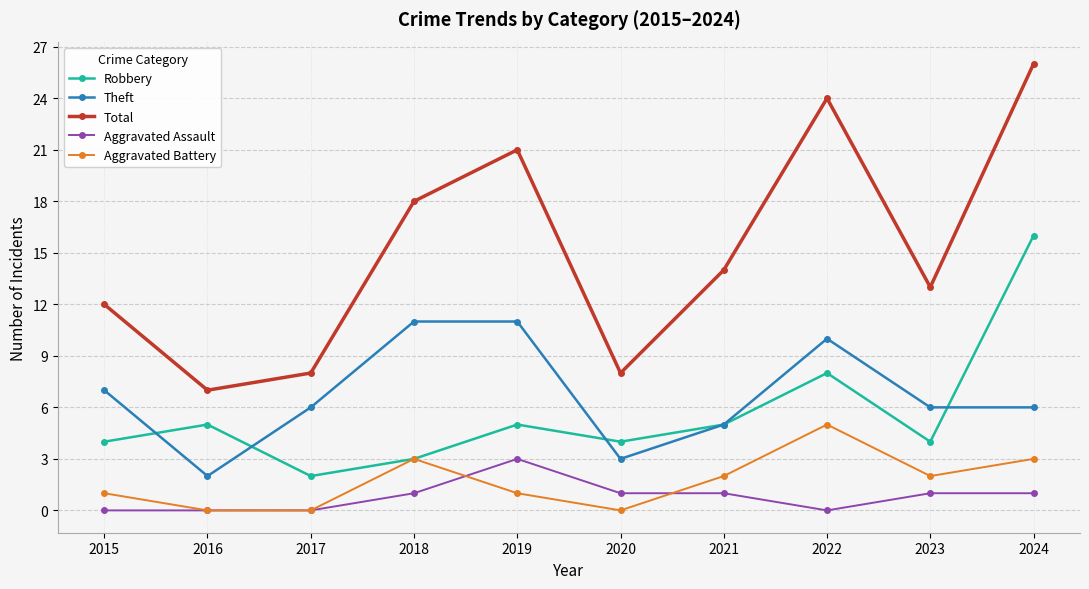

Where is the first local minimum for Robbery?

2017